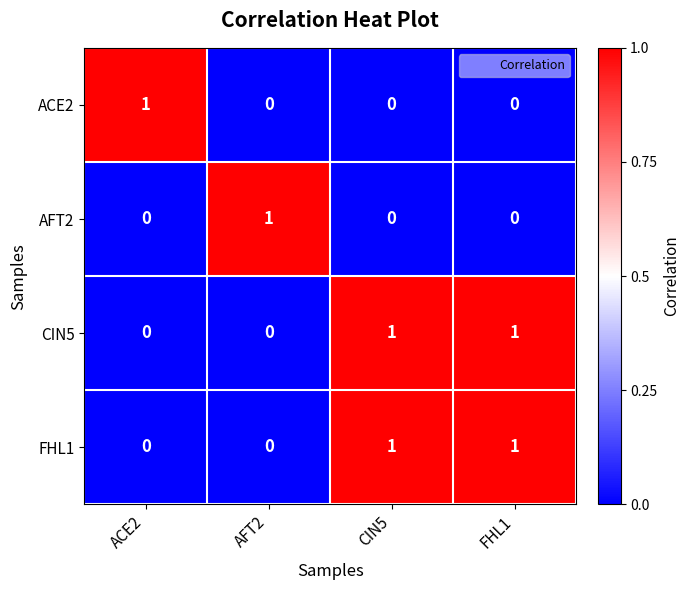

Count the FHL1 values in the range 0 to 1.

4